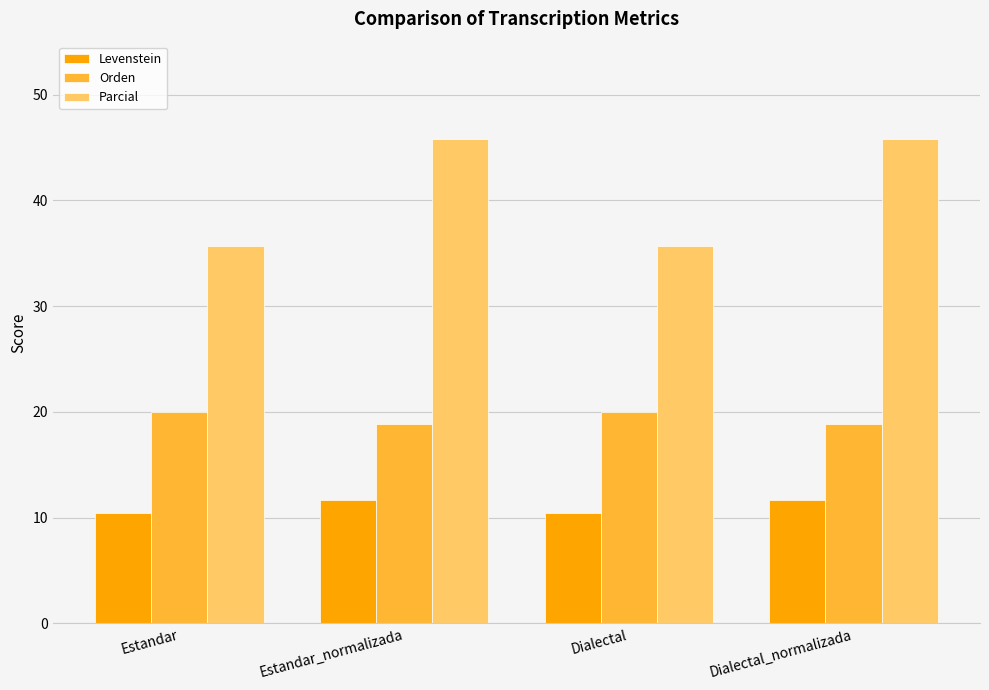

What is the difference between the maximum and minimum values in the Parcial series?

10.1